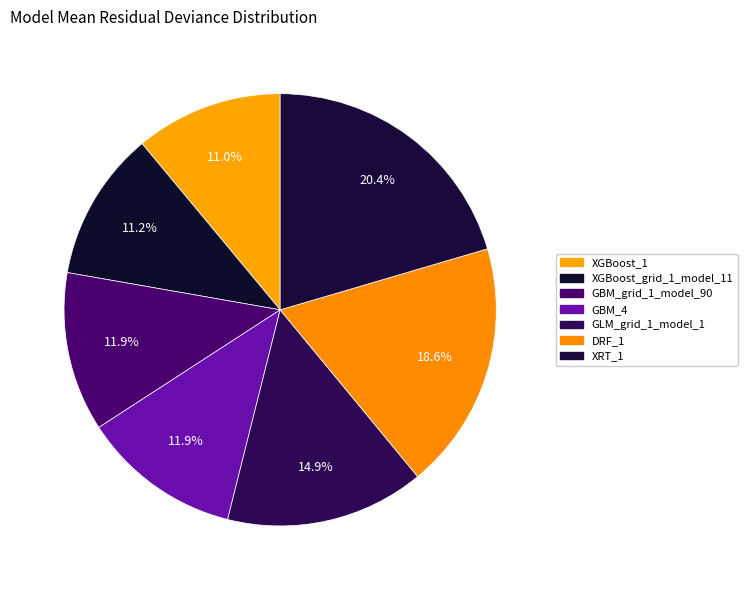

To the nearest percent, what is the average slice percentage?

14%